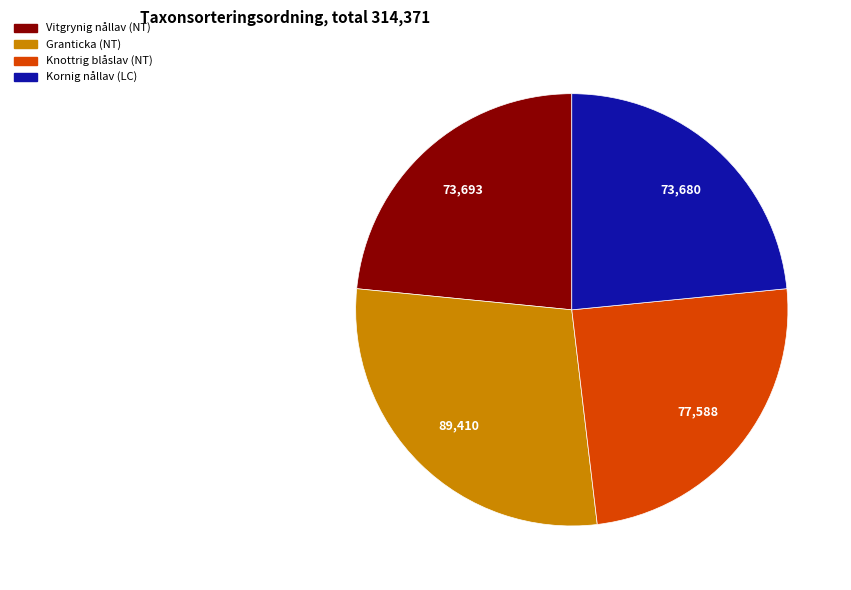

Does Knottrig blåslav (NT) account for over 50% of the chart?

No